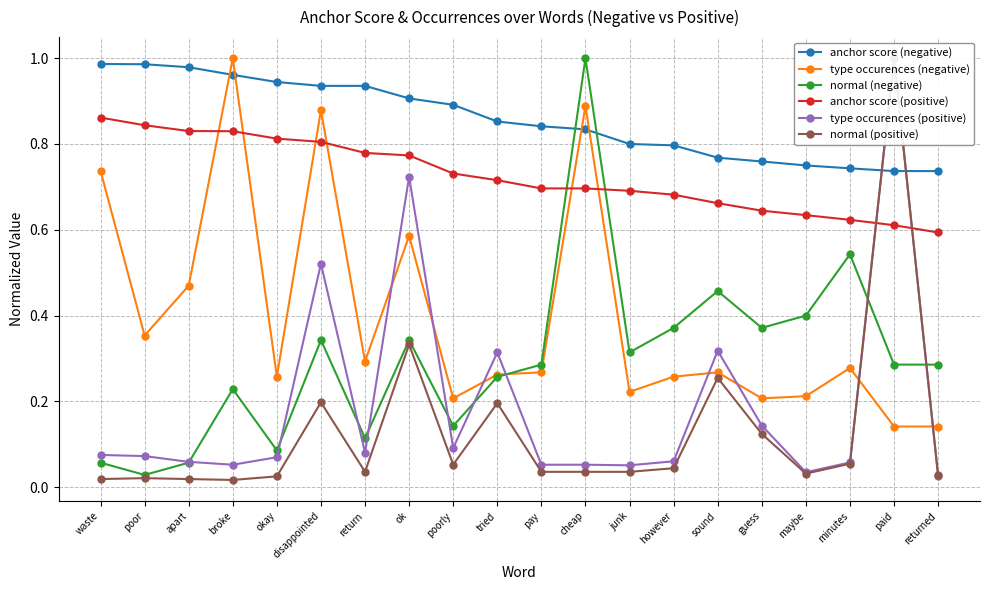

Which series has the widest spread of values?

normal (positive)